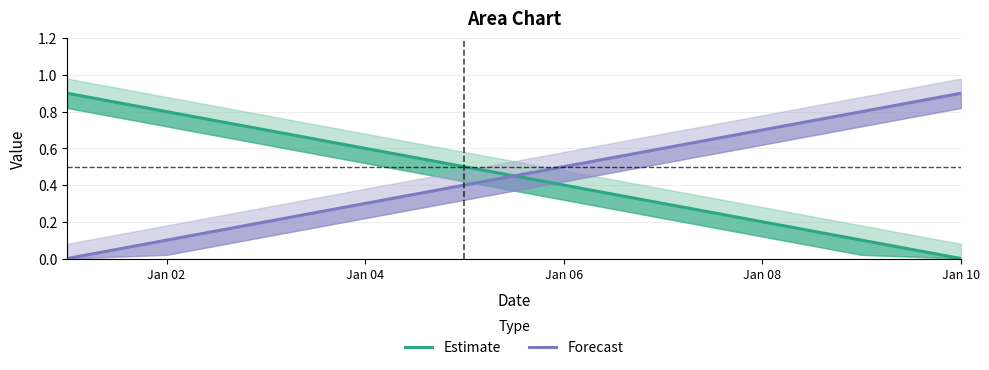

How many times do Forecast and Estimate cross each other?

1